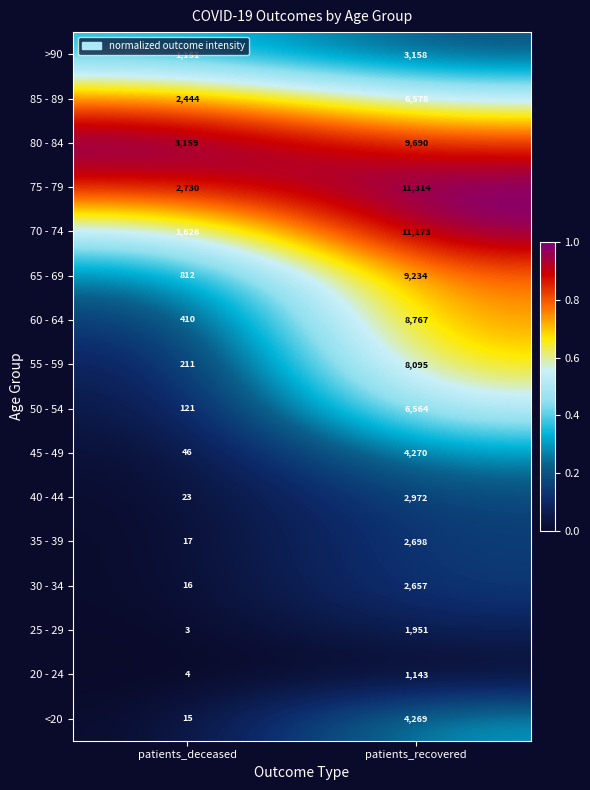

What is the difference between the 50 - 54 values at patients_deceased and patients_recovered?

6443